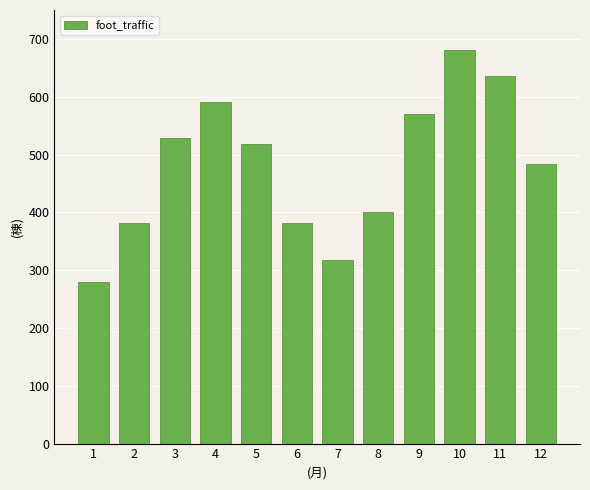

At which label is the value closest to 479?

12